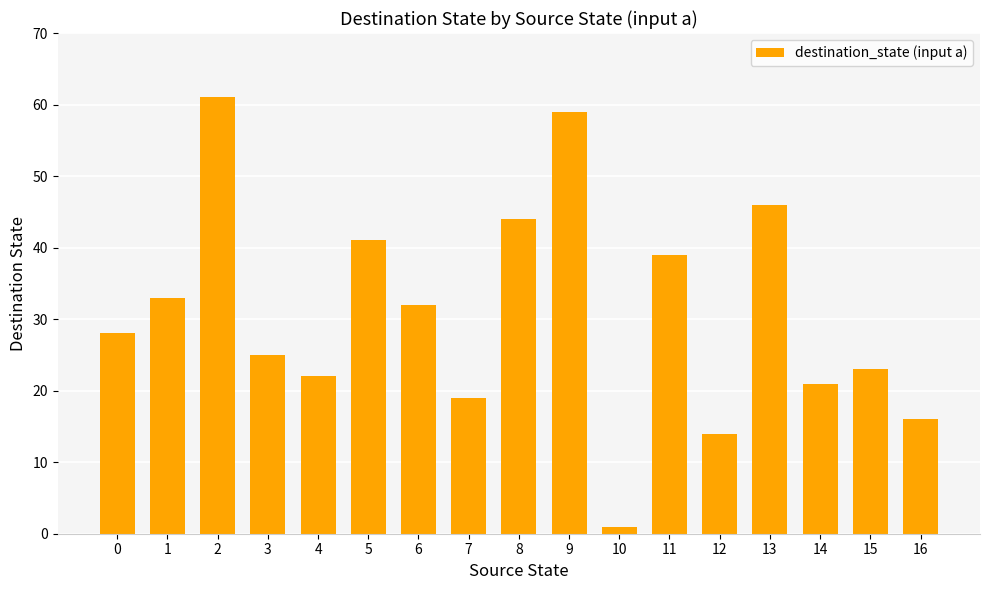

The chart shows a value of 32 at 6. True or false?

True